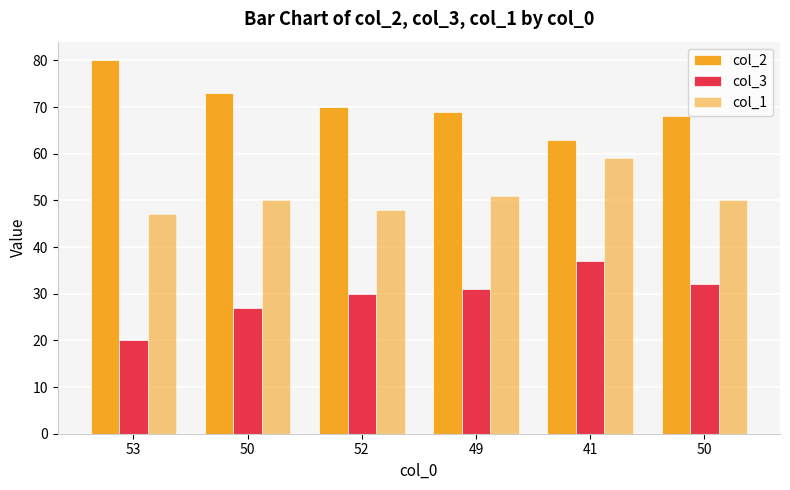

What is the difference between the highest and lowest values at 49?

38